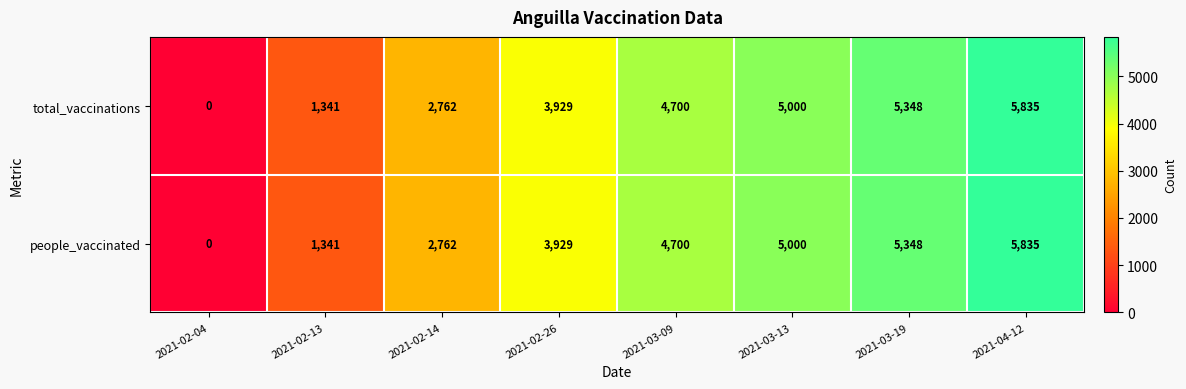

At which label does people_vaccinated reach its peak?

2021-04-12